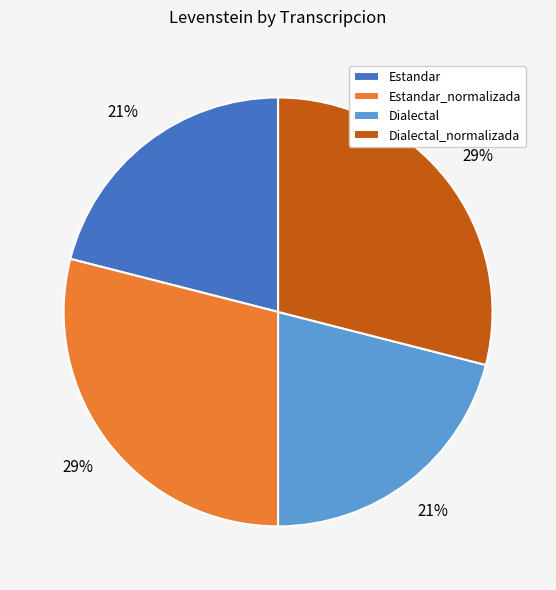

What is the ratio of the value at Dialectal_normalizada to the value at Estandar_normalizada?

1.0